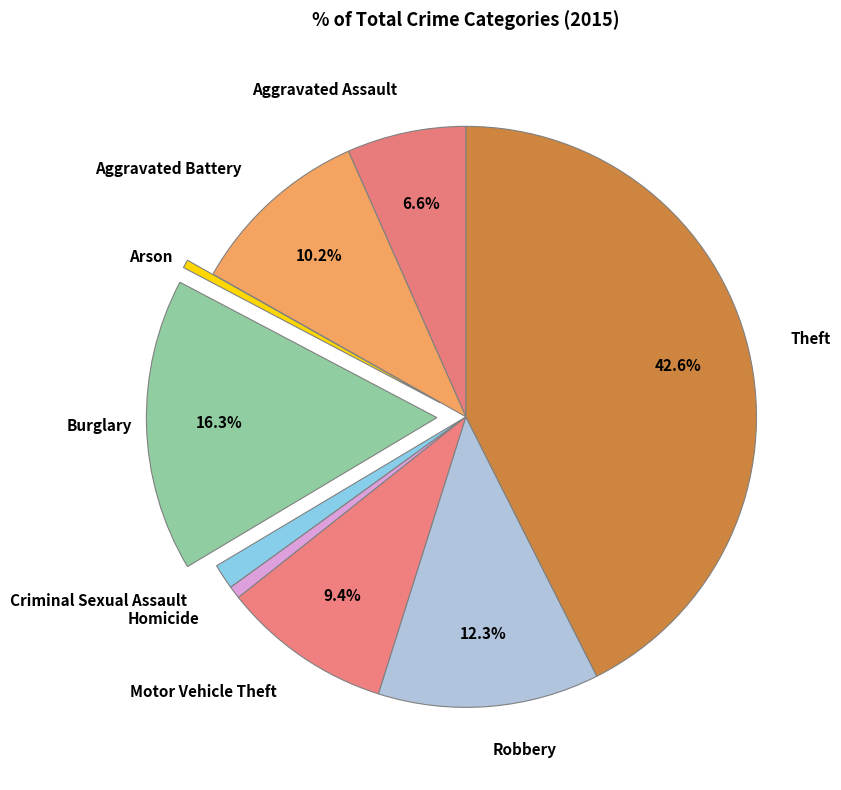

What is the largest slice in the pie chart?

Theft